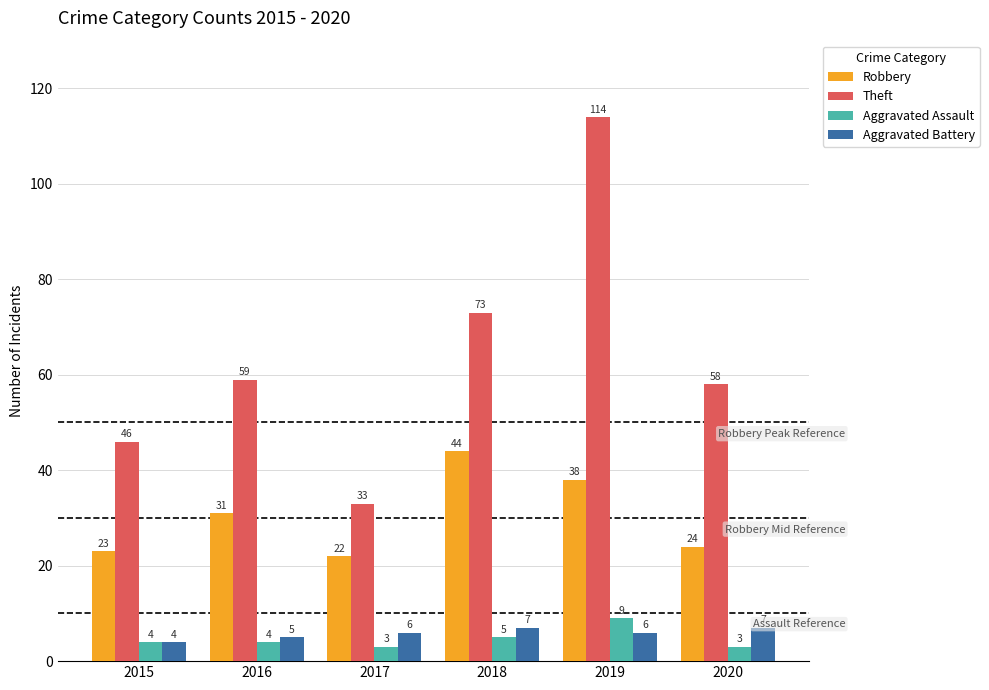

Count the number of categories in the chart.

6